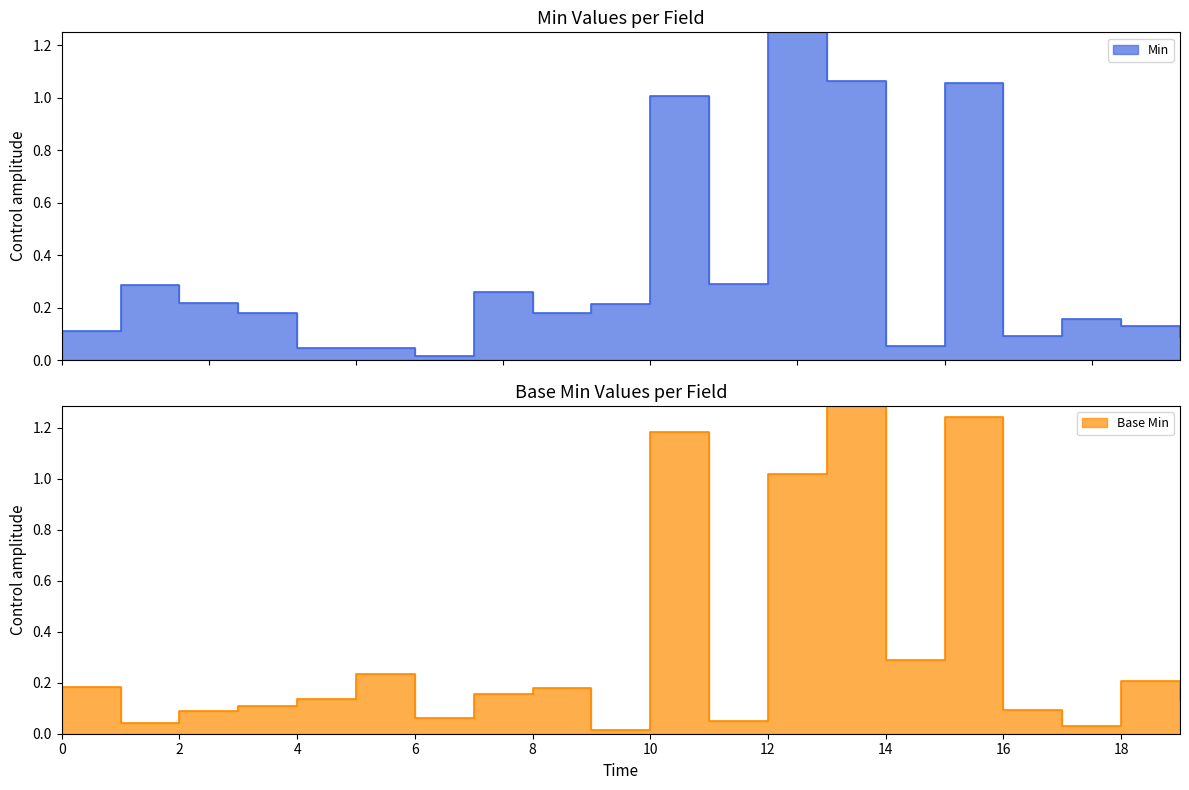

What is the difference between the second highest and second lowest values?

1.2